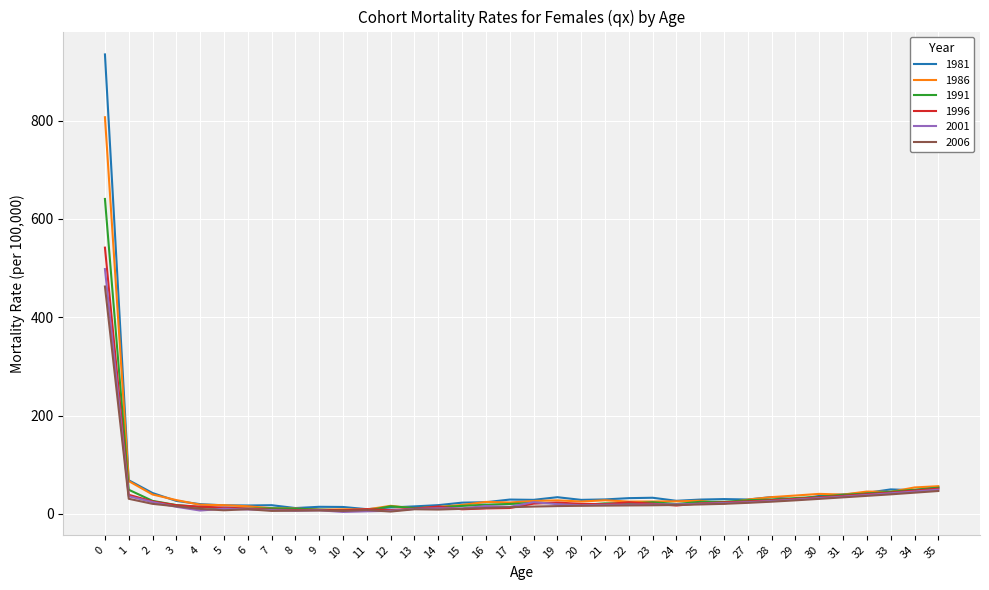

What are all the series names shown in the legend?

1981, 1986, 1991, 1996, 2001, 2006